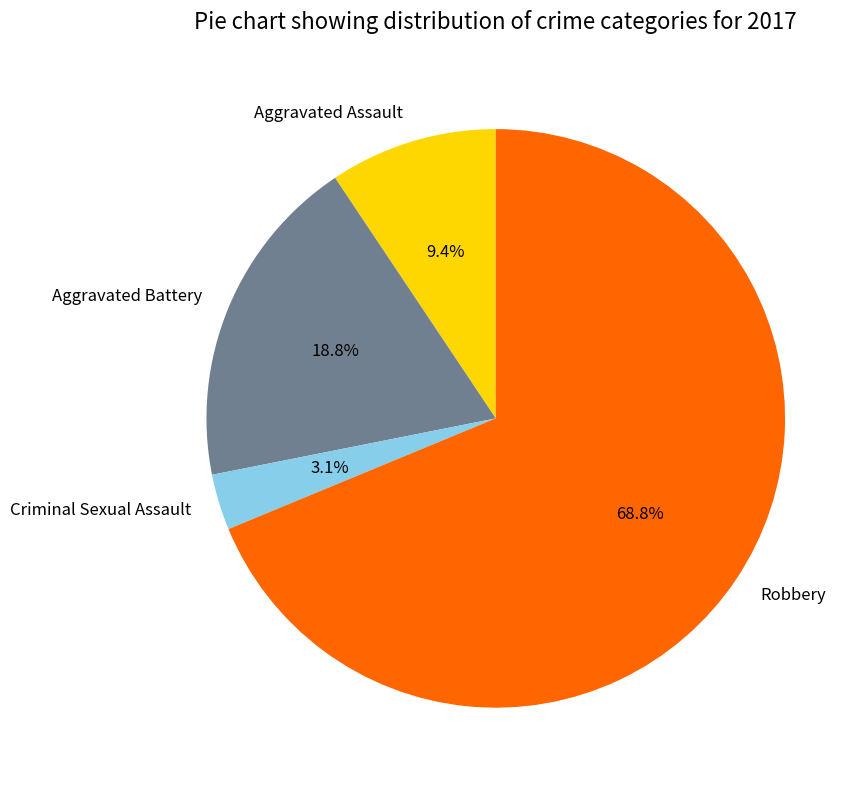

Which slice is the largest?

Robbery